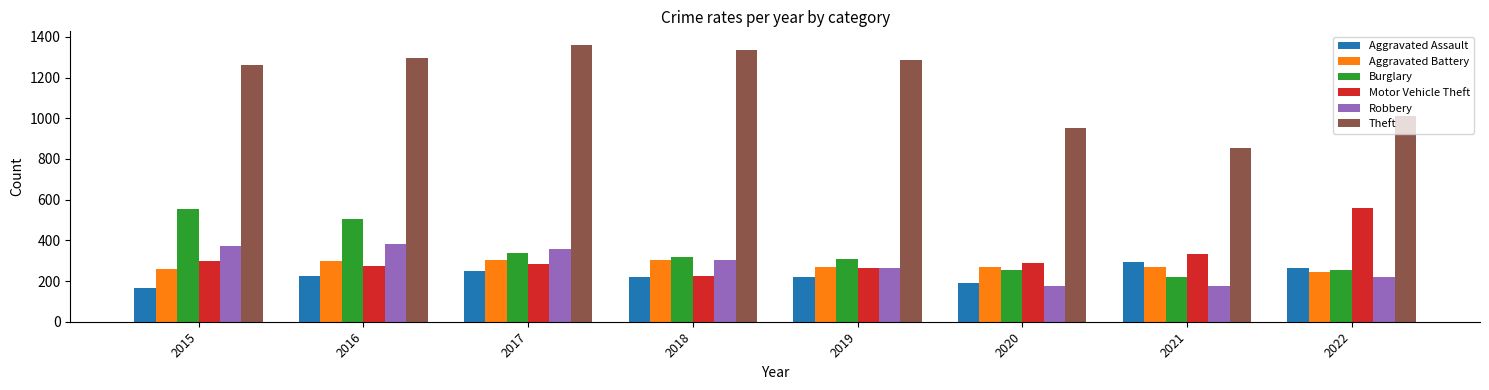

Count the number of categories in the chart.

8